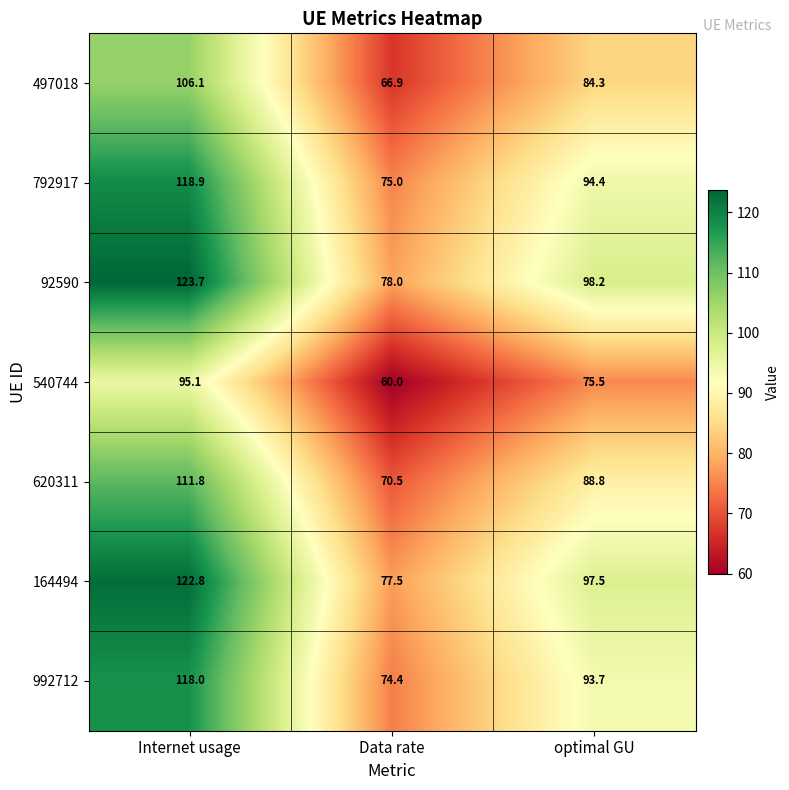

How many distinct data groups are displayed?

7